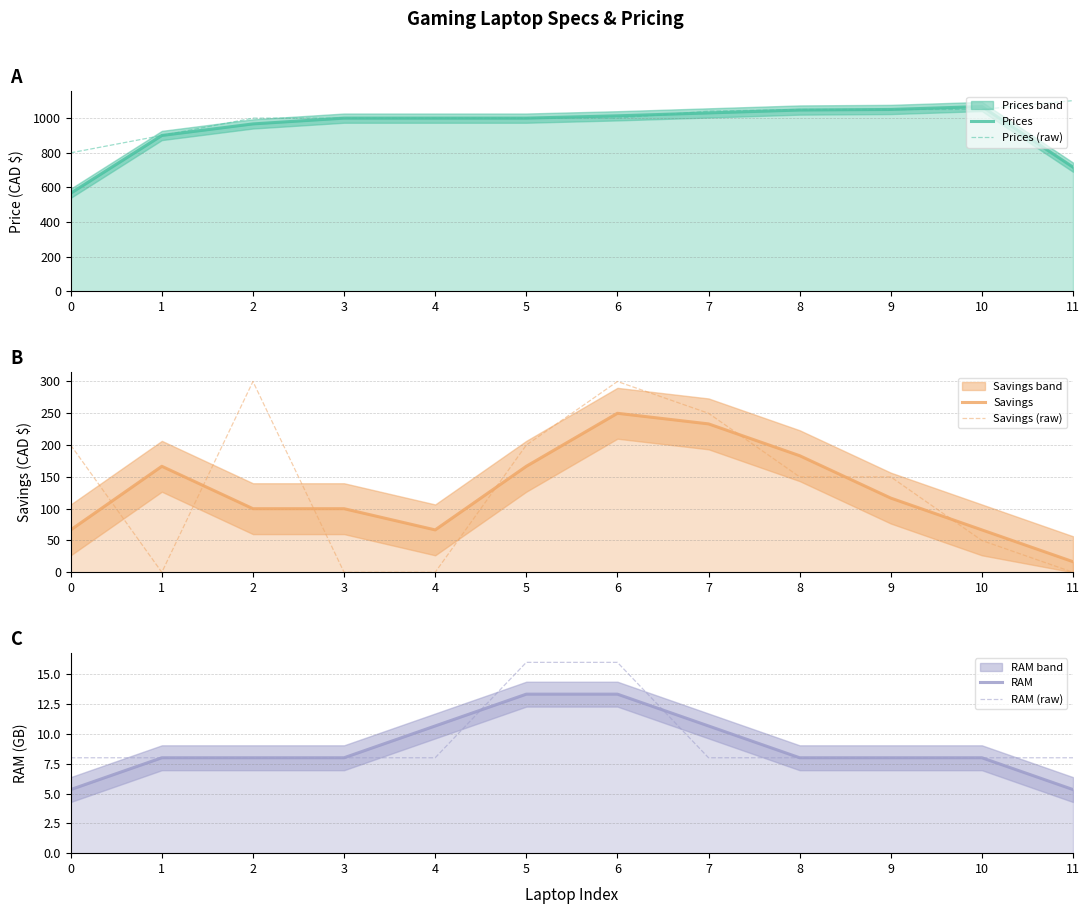

How many positive values does the Savings (raw) series have?

8